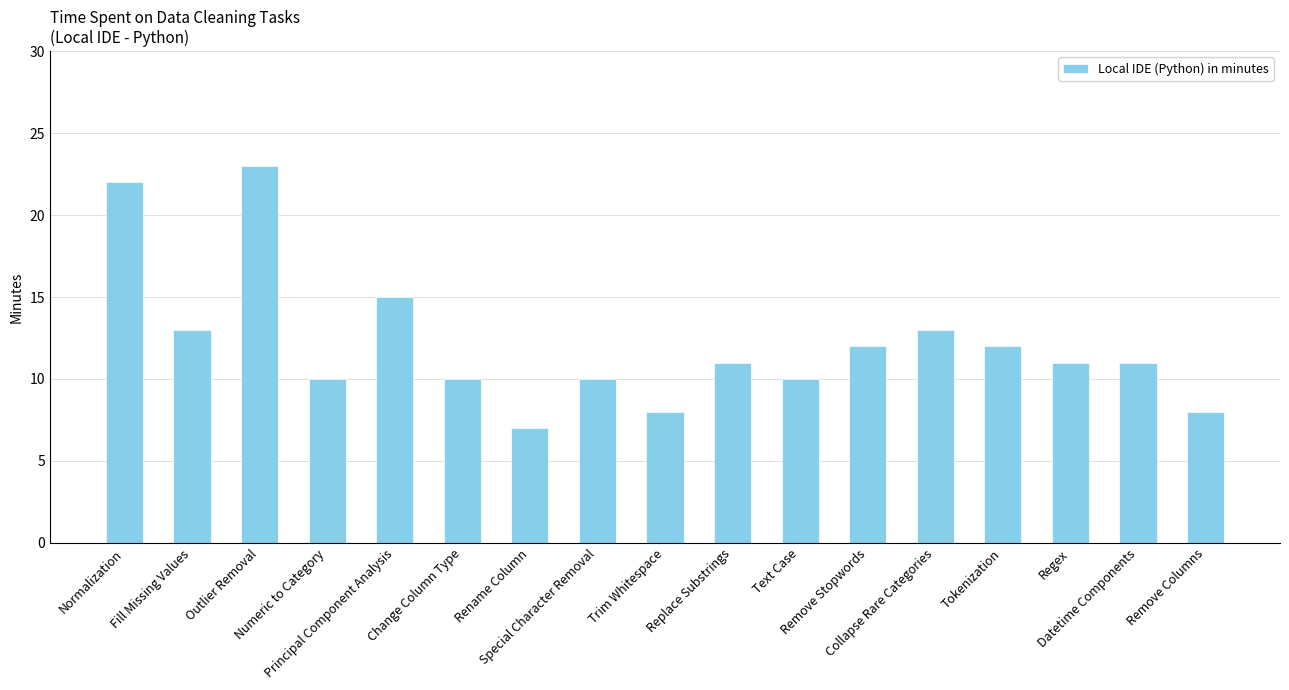

Reading right to left, what are all the values shown in this chart?

Remove Columns=8	Datetime Components=11	Regex=11	Tokenization=12	Collapse Rare Categories=13	Remove Stopwords=12	Text Case=10	Replace Substrings=11	Trim Whitespace=8	Special Character Removal=10	Rename Column=7	Change Column Type=10	Principal Component Analysis=15	Numeric to Category=10	Outlier Removal=23	Fill Missing Values=13	Normalization=22